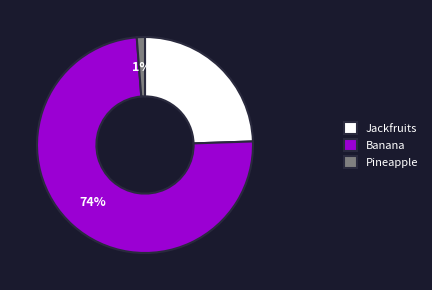

Which category has the biggest portion of the pie?

Banana